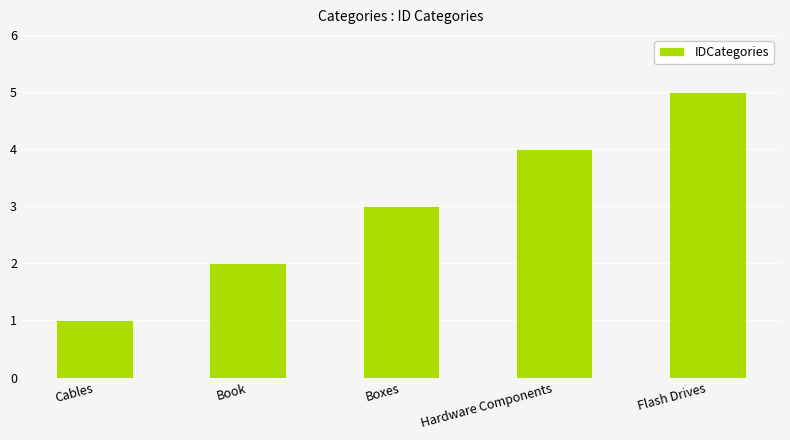

At which category does the chart reach its peak across all series?

Flash Drives